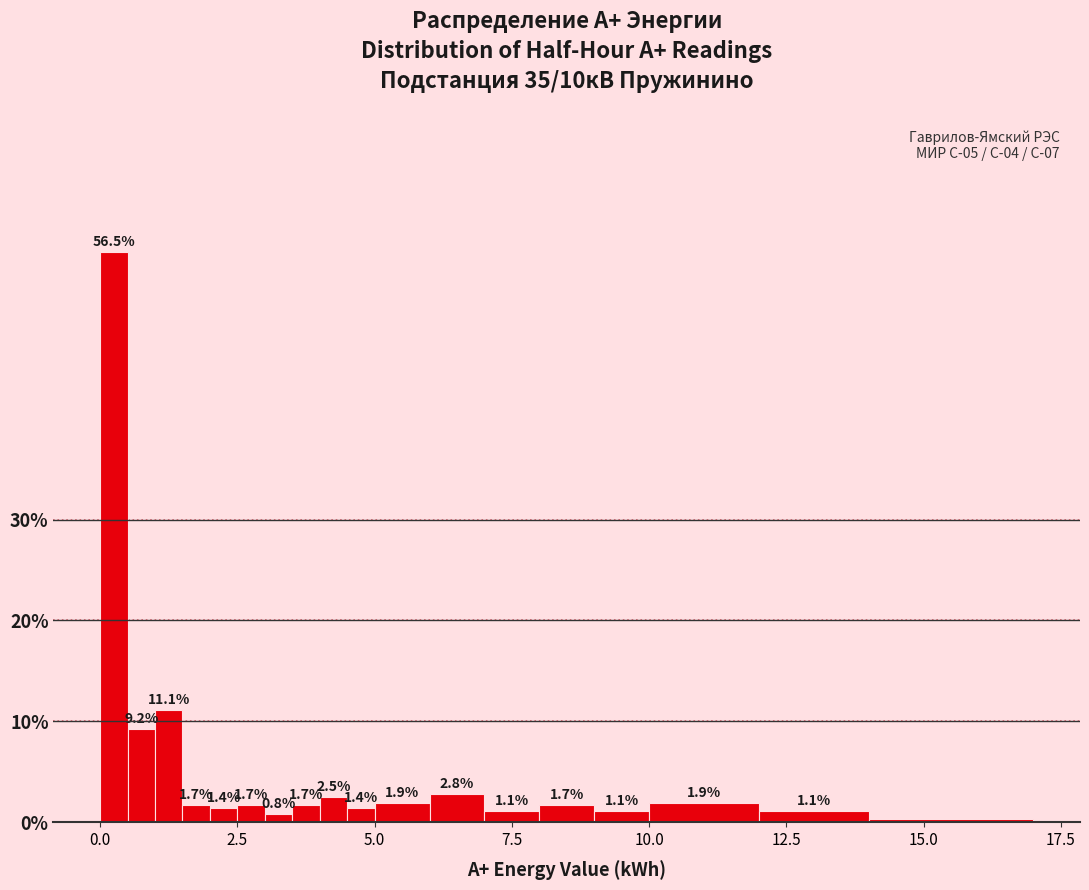

Read against the x-axis, roughly where is the centre of the tallest bar?

0.5